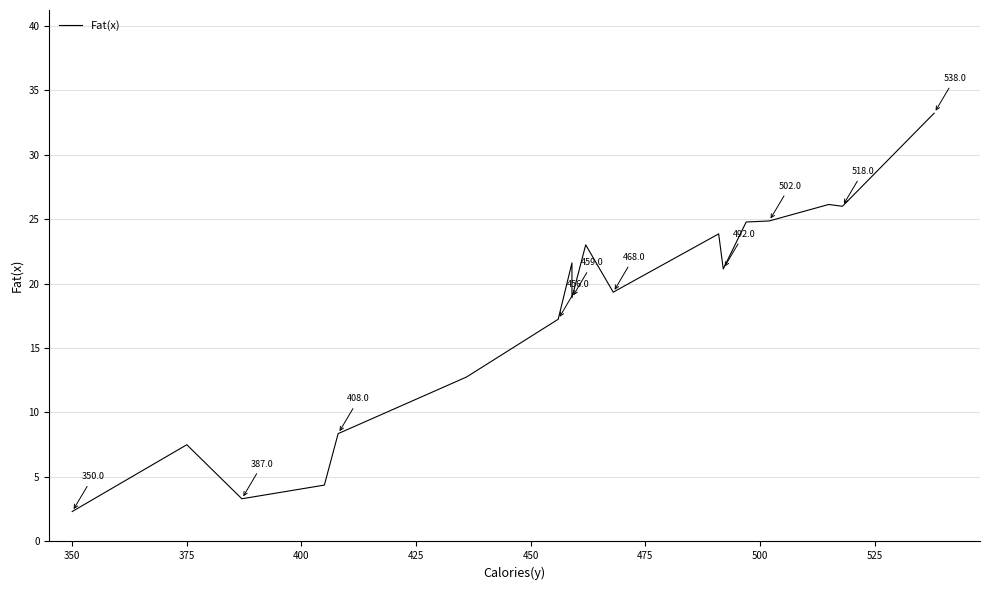

The chart shows a value of 3.2 at 350. True or false?

False